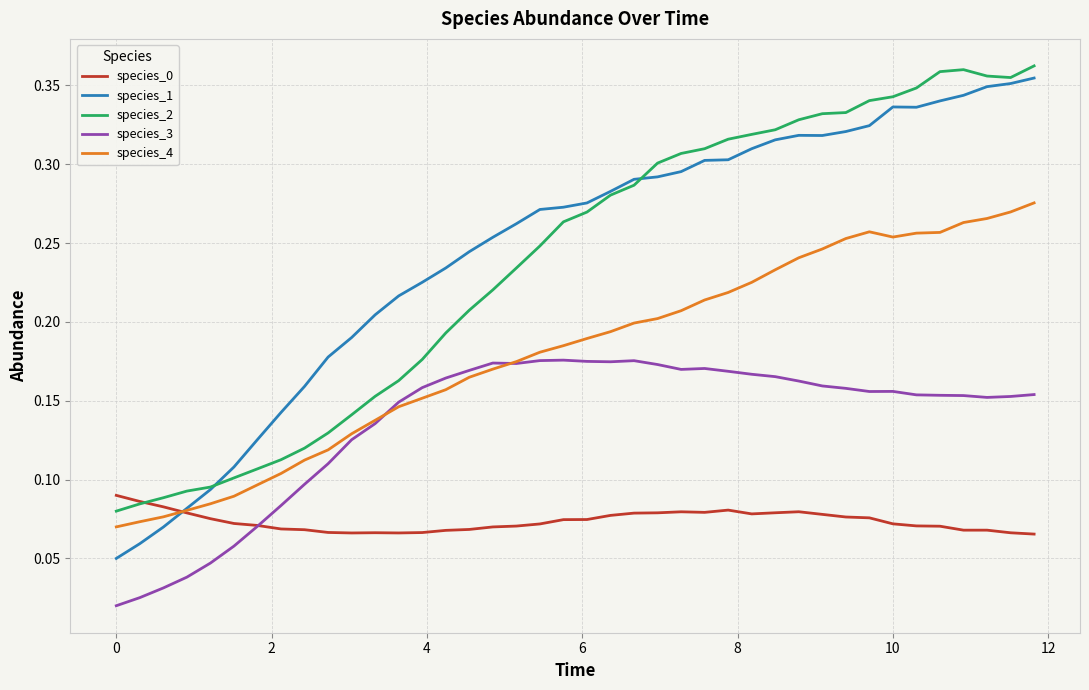

Which series has the largest range (max minus min)?

species_1